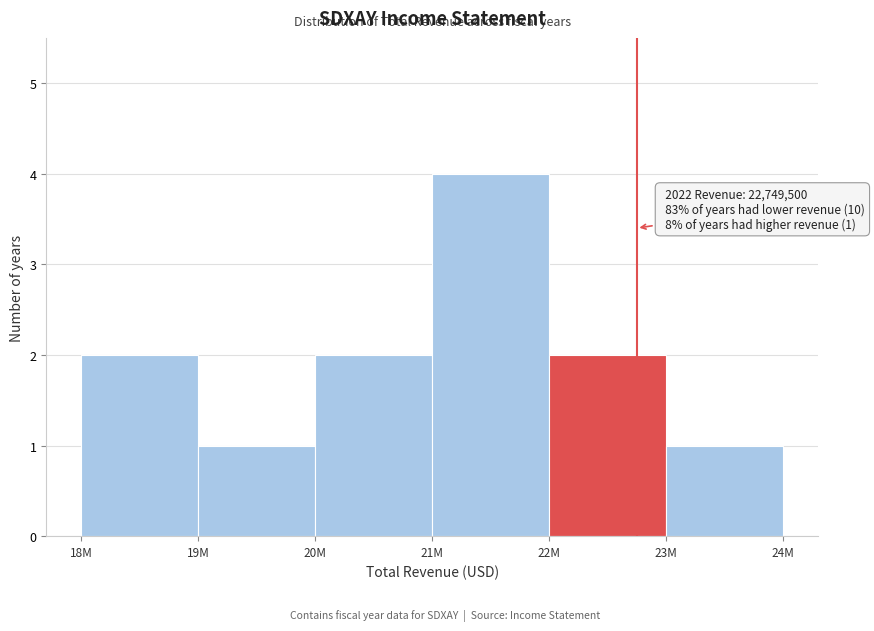

Reading left to right, list all the values displayed in this chart.

18M=2	19M=1	20M=2	21M=4	22M=2	23M=1